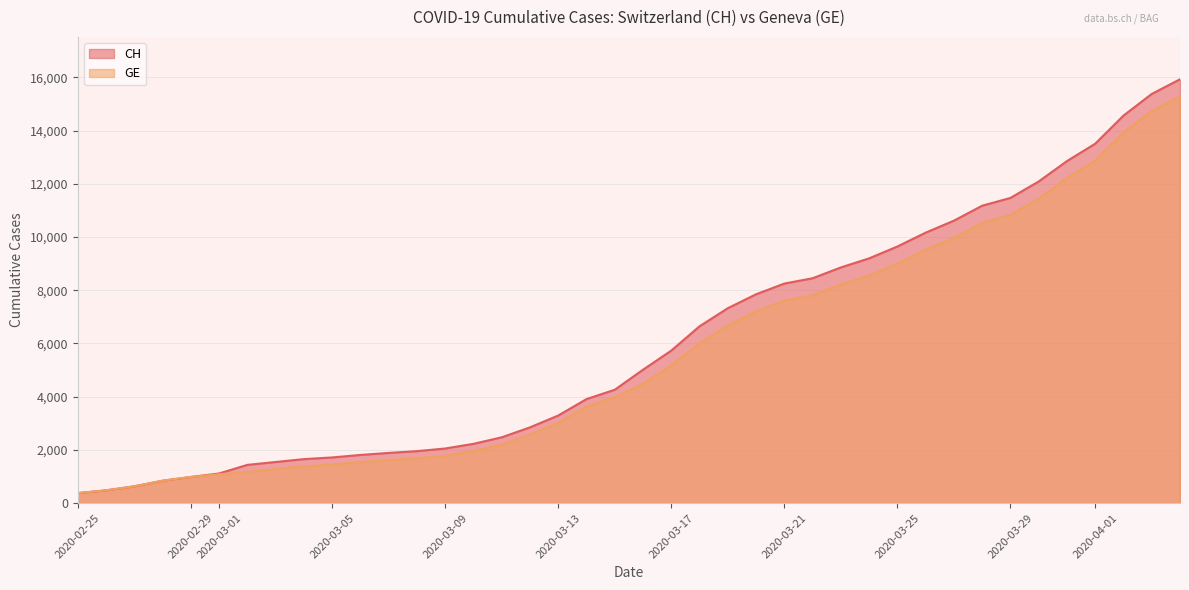

True or false: GE has a value of 1171 at 2020-03-02.

True